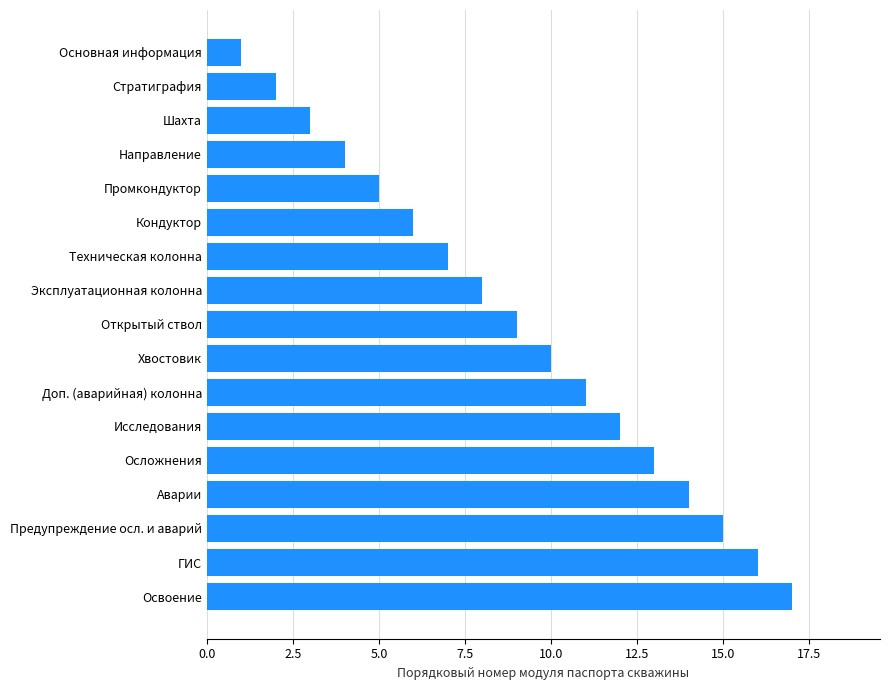

Approximately how many times larger is the value at Шахта compared to Хвостовик?

0.3